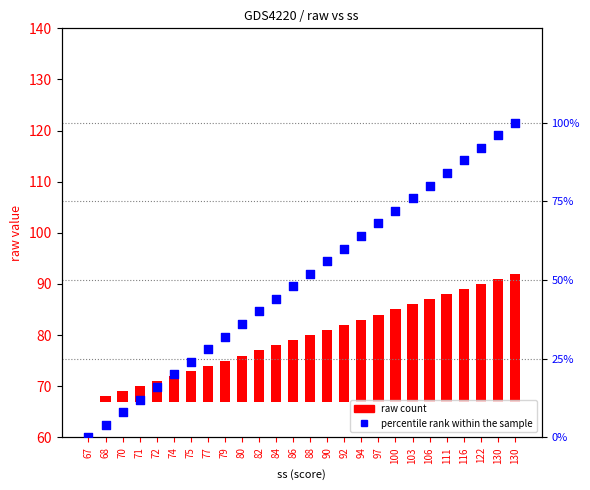

Is the value of raw at 92 greater than the value of percentile rank within the sample at 100?

No